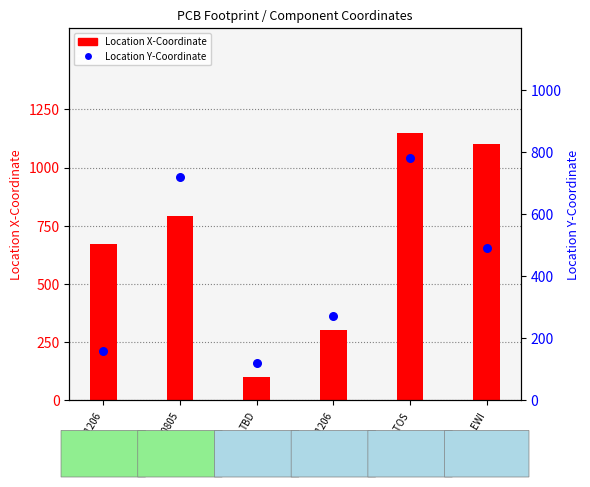

What are all the series names shown in the legend?

Location X-Coordinate, Location Y-Coordinate